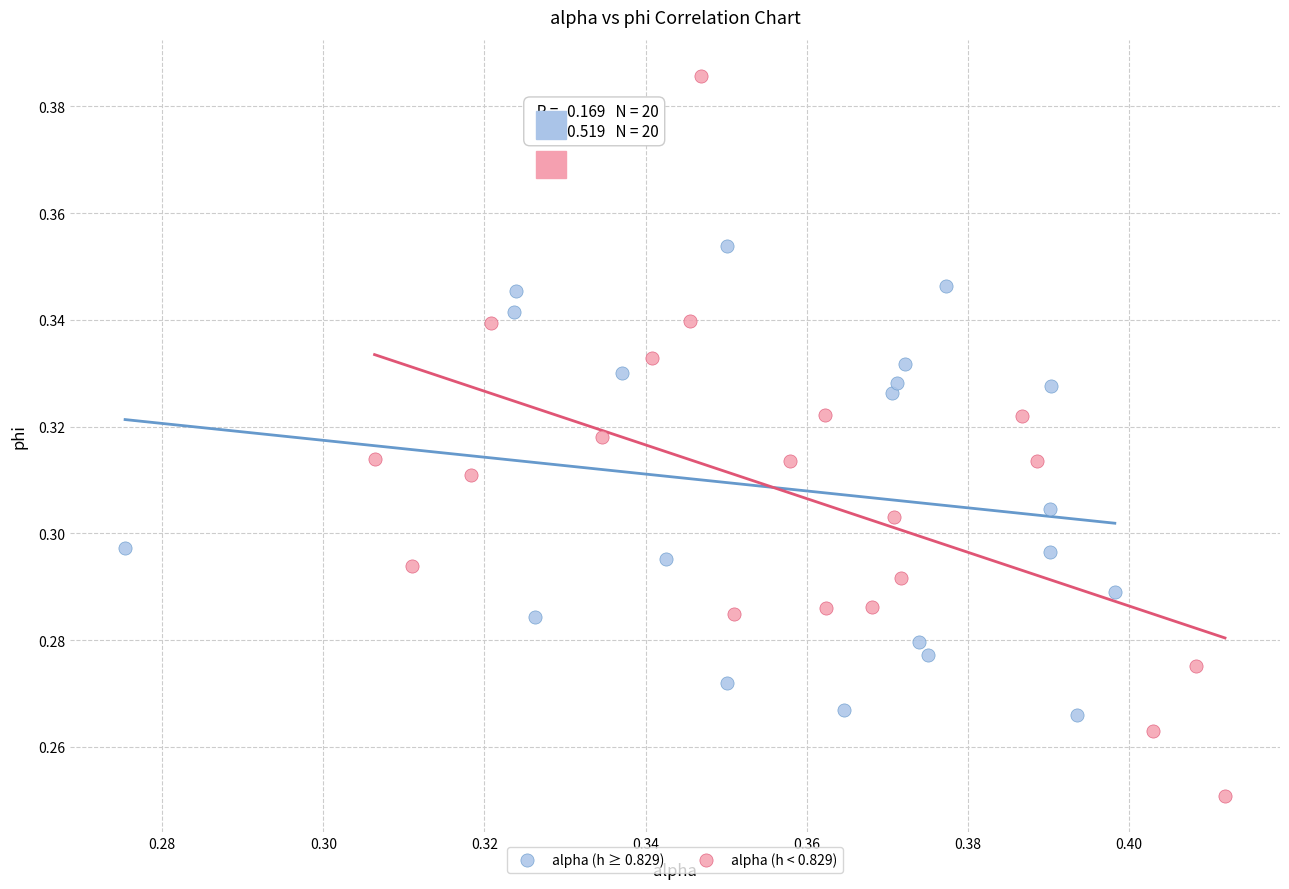

Which series contains the lowest Y value?

alpha (h < 0.829)